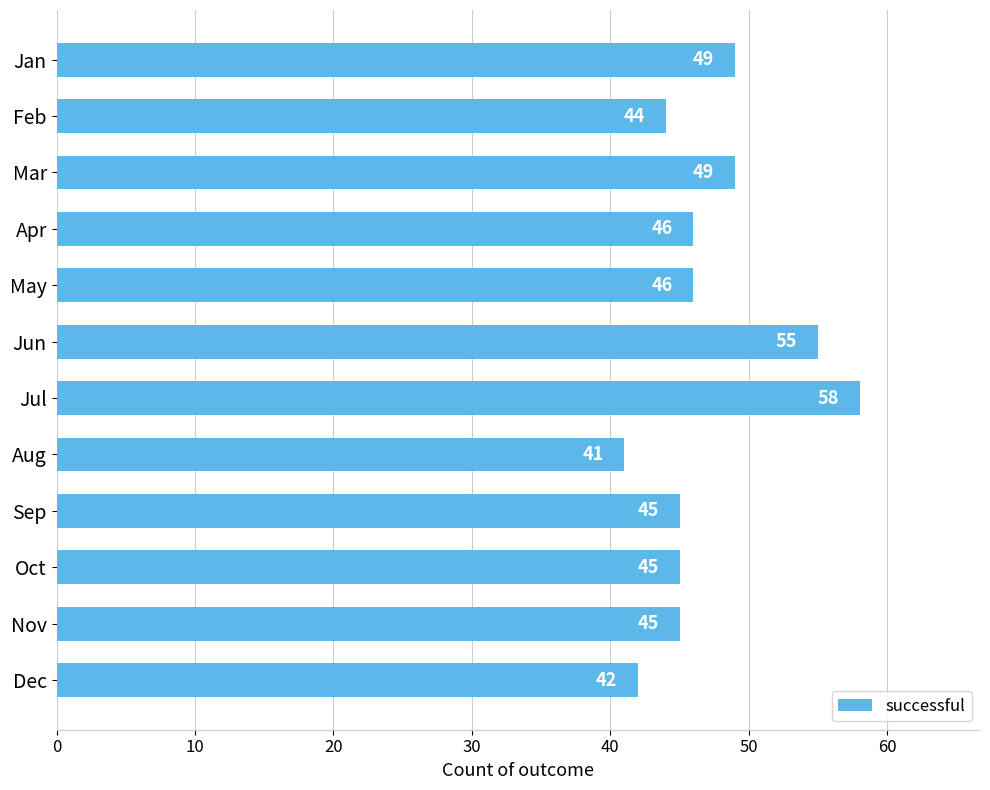

Is it true that the value at Dec is 42?

True